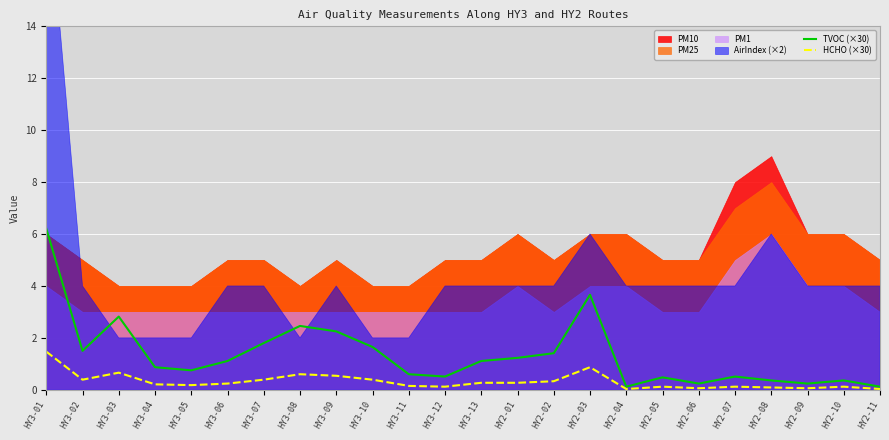

What is the value of the HCHO (×30) point at the 4th from the left?

0.2